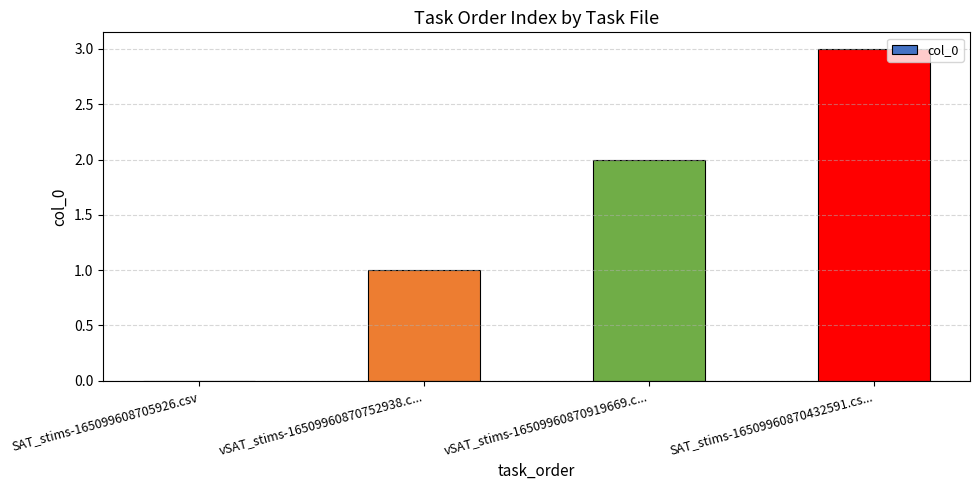

True or false: the data shows 1 at vSAT_stims-16509960870919669.c....

False